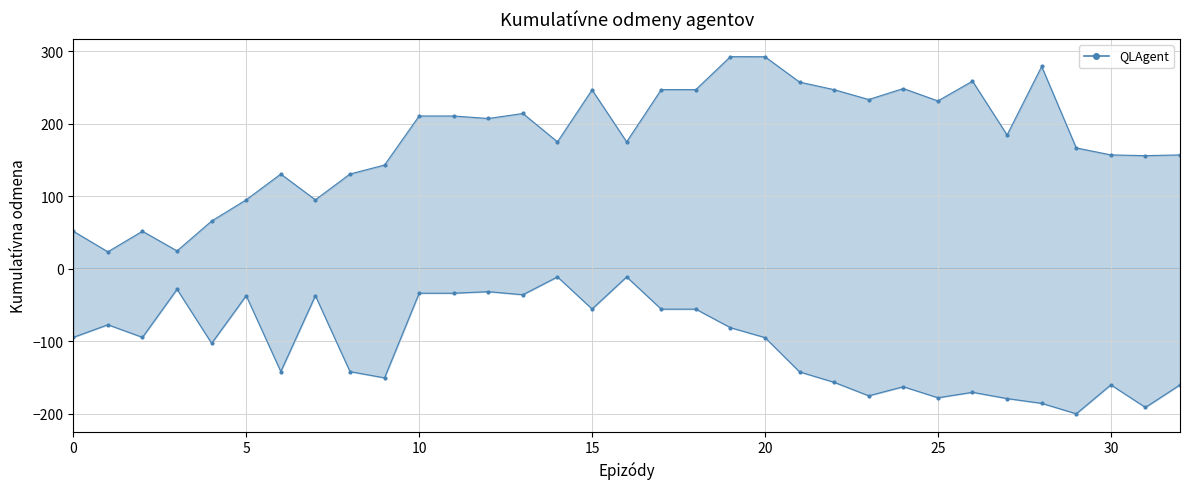

Does the chart have visible grid lines?

Yes